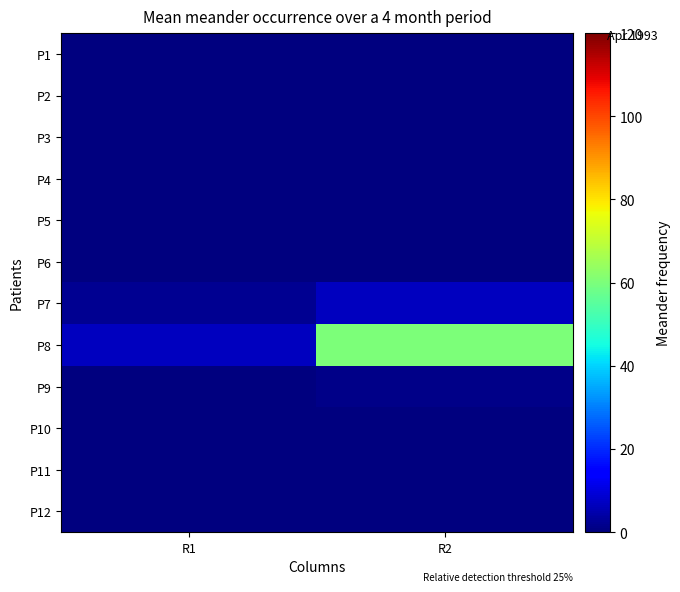

At R1, list the series in order from smallest to largest.

P1, P2, P3, P4, P5, P6, P9, P10, P11, P12, P7, P8